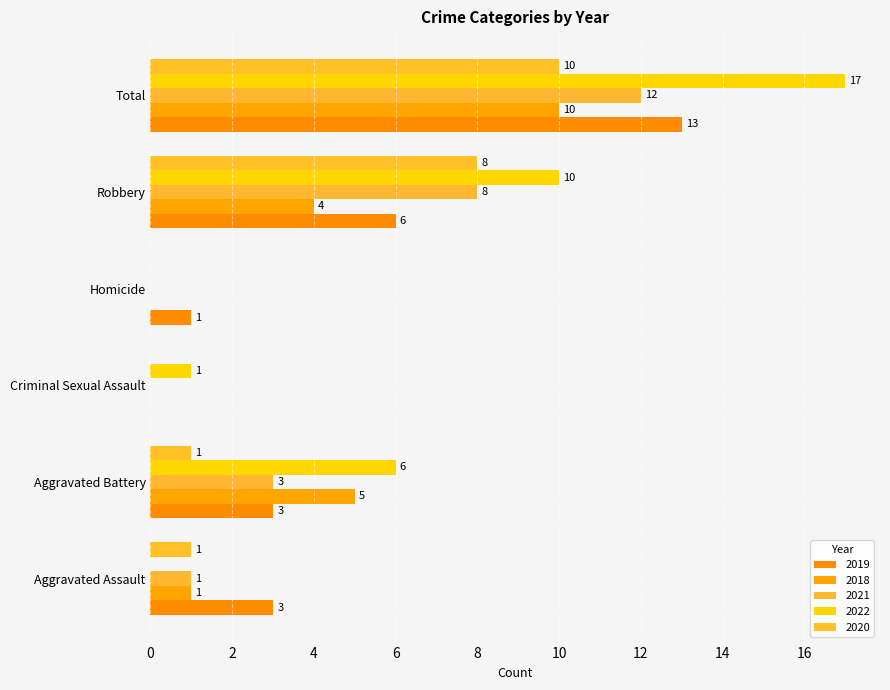

What are all the series names shown in the legend?

2019, 2018, 2021, 2022, 2020